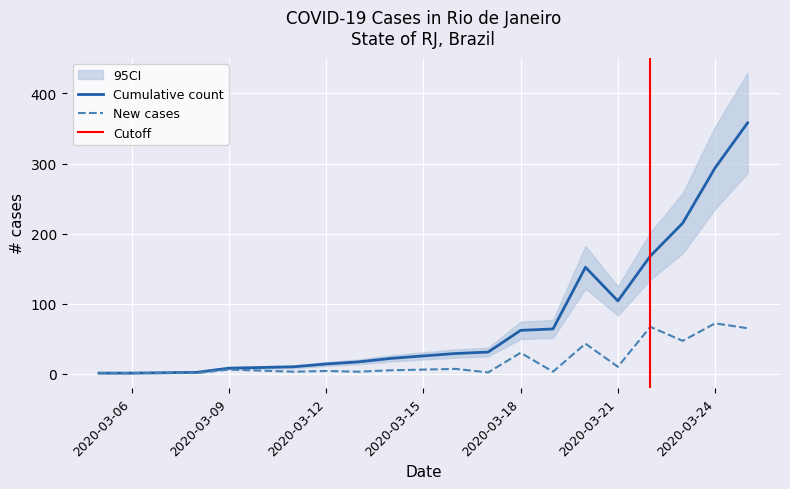

True or false: new_cases and count cross at least once.

False